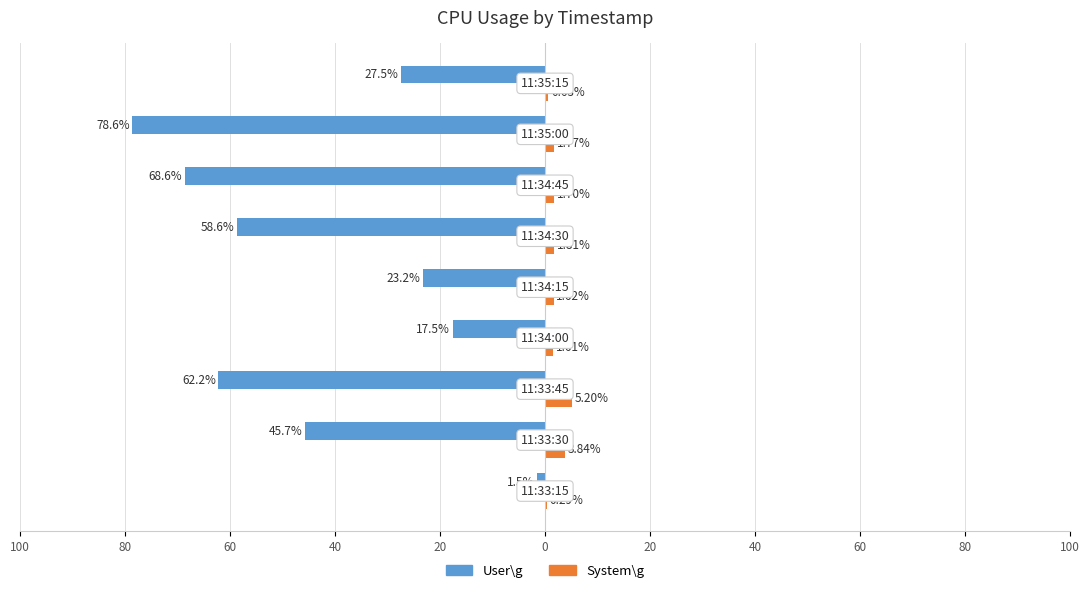

What are all the series names shown in the legend?

User\g, System\g